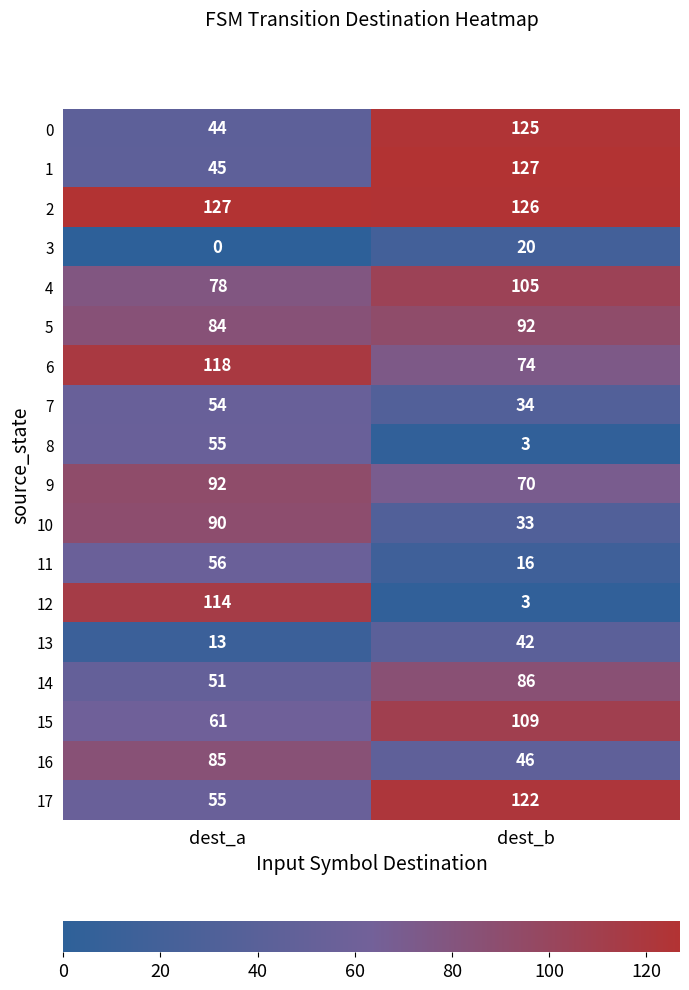

Between dest_a and dest_b, which series saw the biggest shift?

12